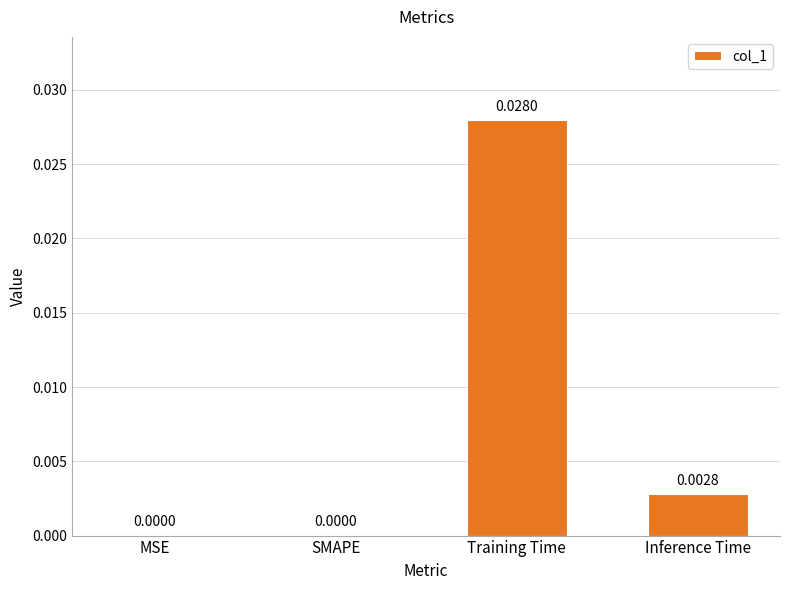

Which label corresponds to the largest value in the chart?

Training Time